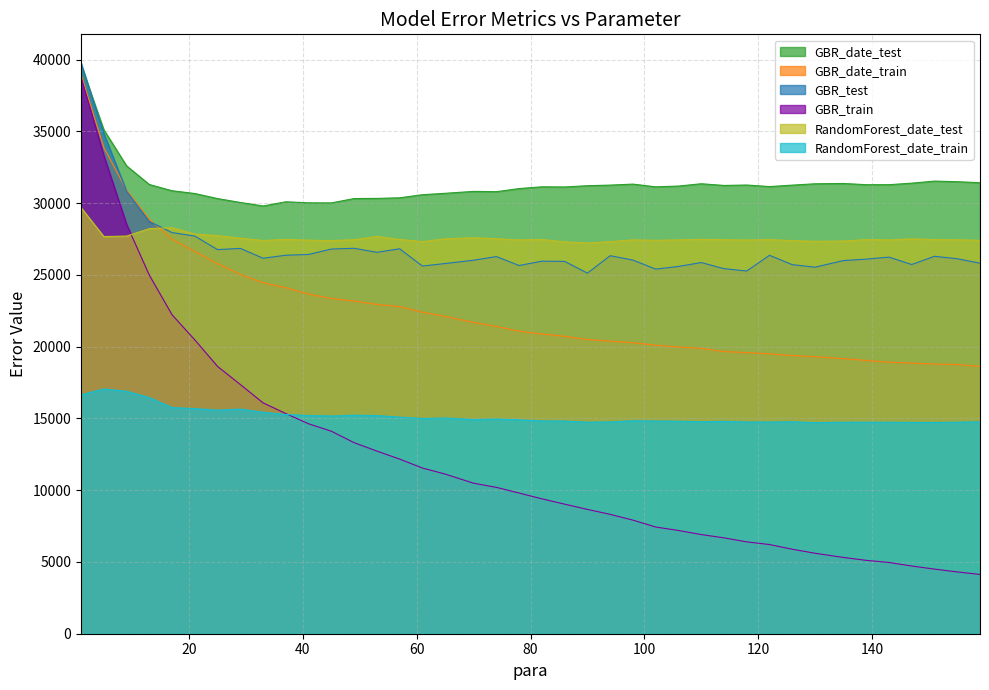

Rank the series by their maximum value, from highest to lowest.

GBR_test, GBR_date_test, GBR_date_train, GBR_train, RandomForest_date_test, RandomForest_date_train